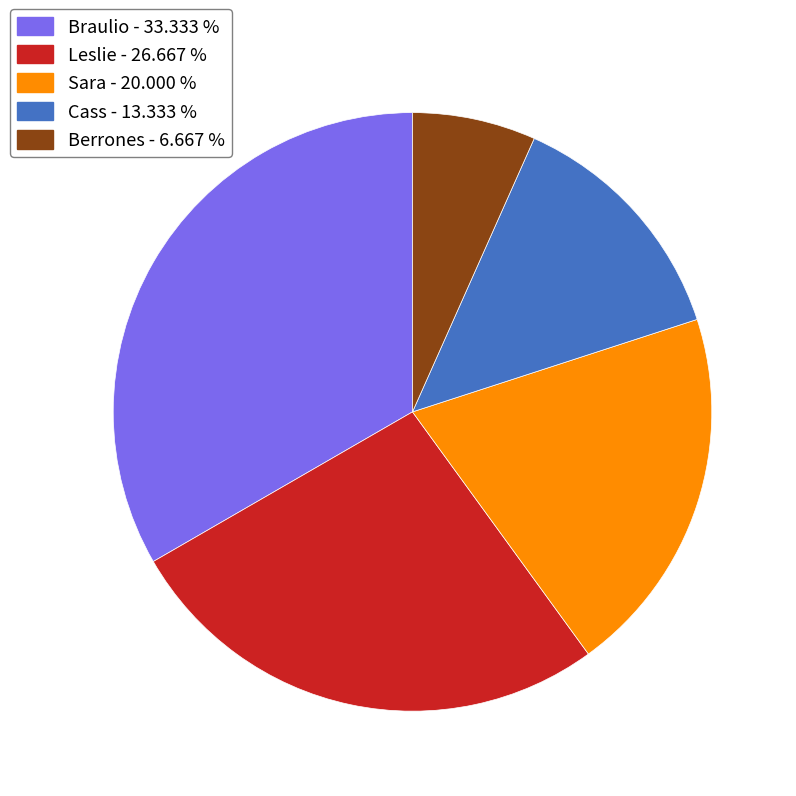

The Braulio slice represents 33% of the pie. True or false?

True